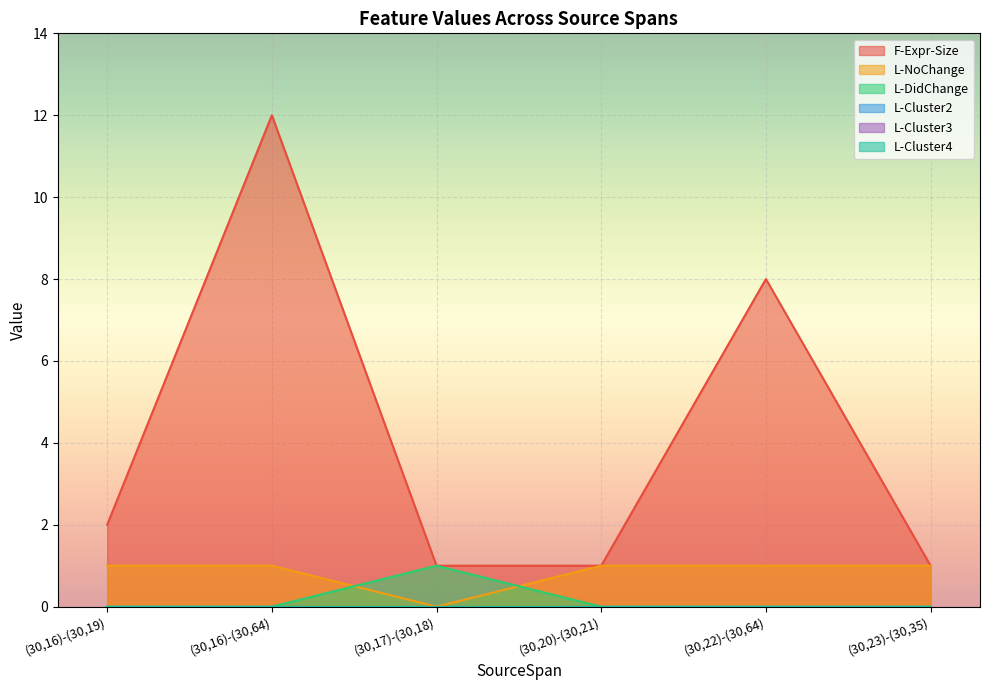

Is the value of L-NoChange at (30,22)-(30,64) greater than the value of L-DidChange at (30,20)-(30,21)?

Yes